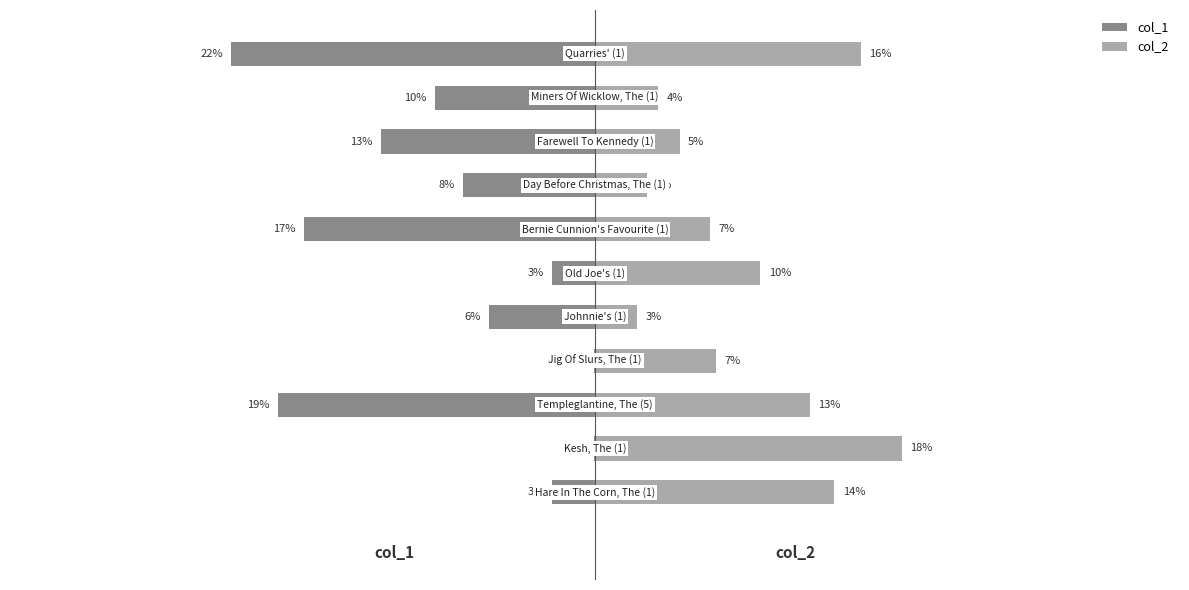

What is the value of the col_1 bar at the 3rd from the left?

-19.0